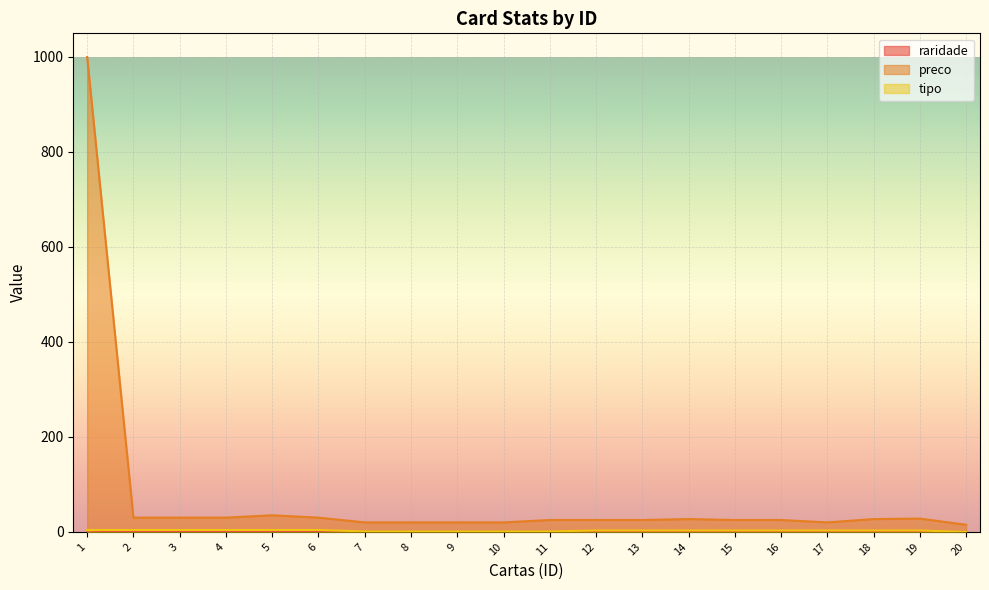

Between 6 and 12, which series saw the biggest shift?

preco